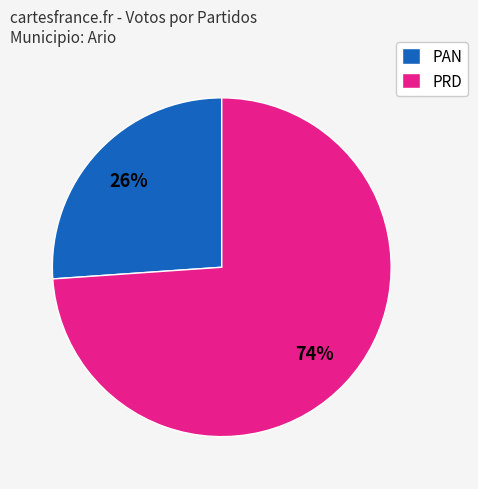

Which category has the smallest portion of the pie?

PAN